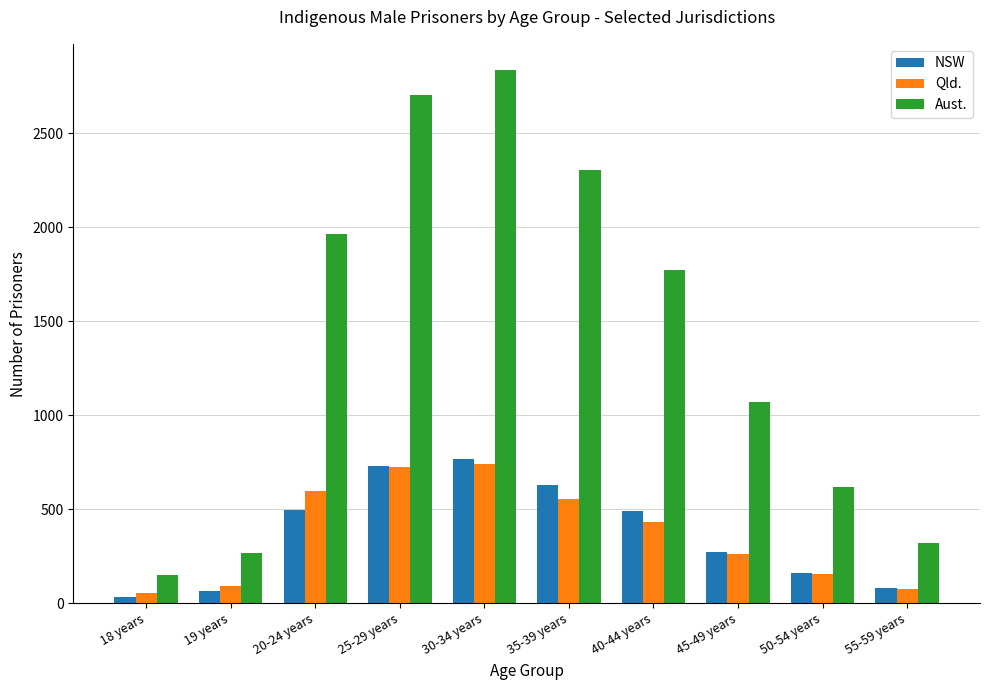

What is the difference between the maximum and minimum values in the Qld. series?

689